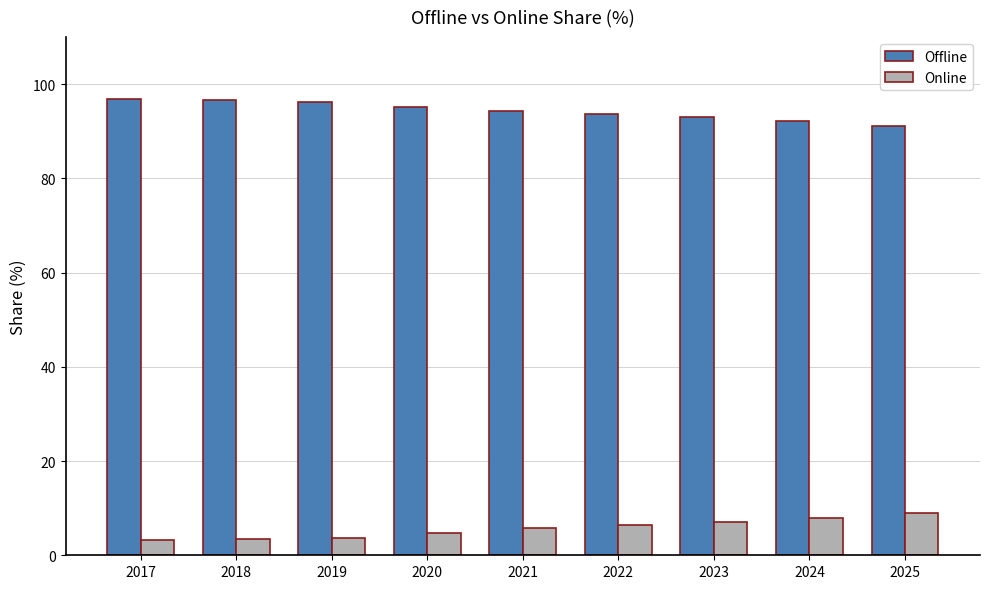

What is the difference between the highest and lowest values at 2020?

90.5